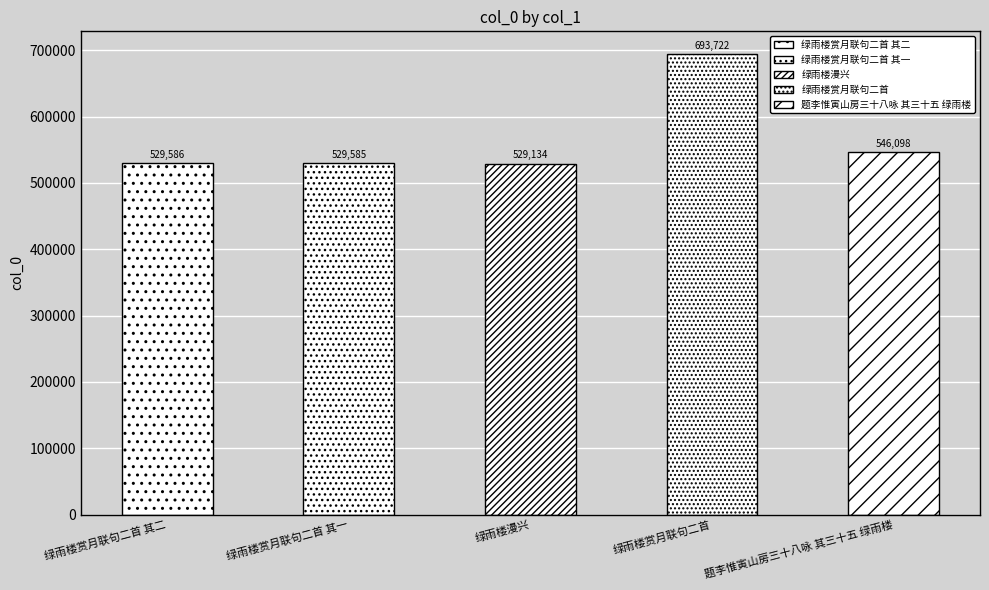

What is the label of the 3rd bar from the right?

绿雨楼漫兴